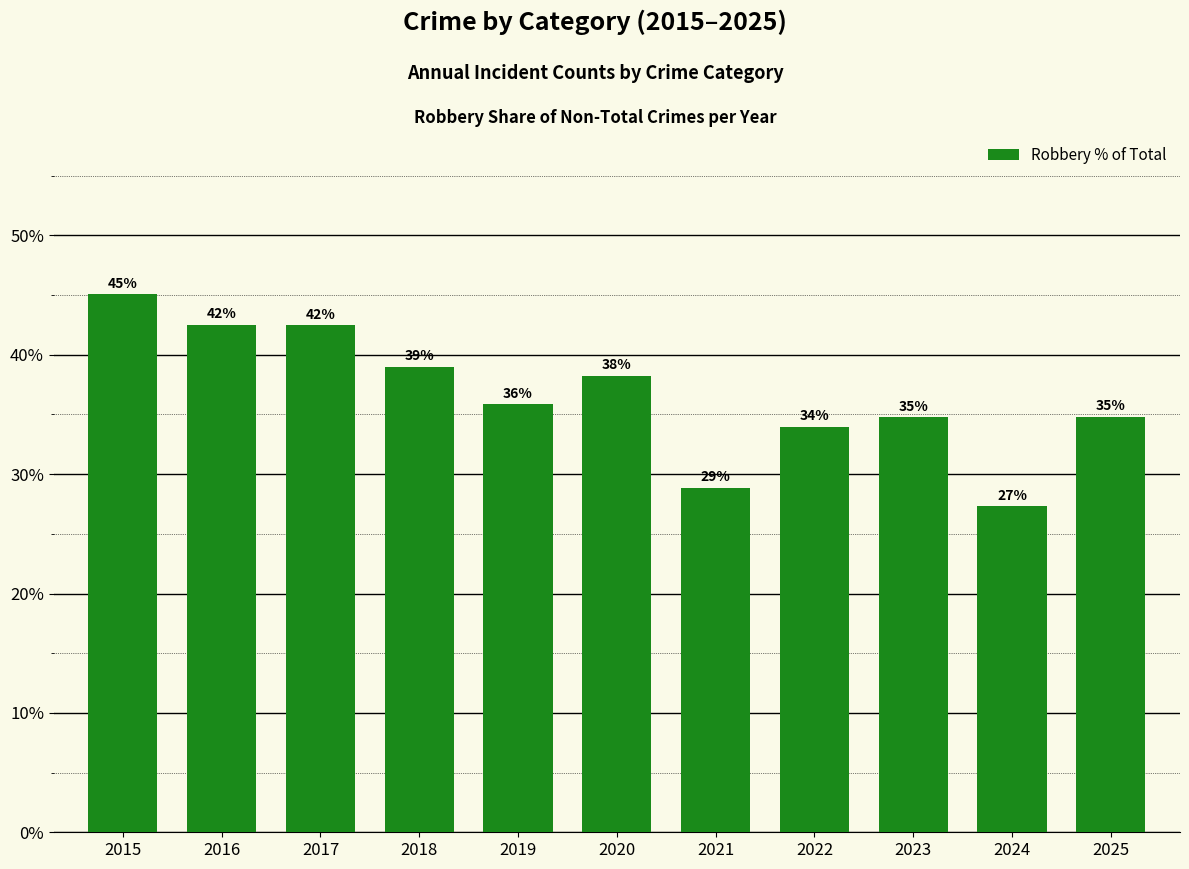

Rank the categories by value from lowest to highest.

2024, 2021, 2022, 2023, 2025, 2019, 2020, 2018, 2017, 2016, 2015